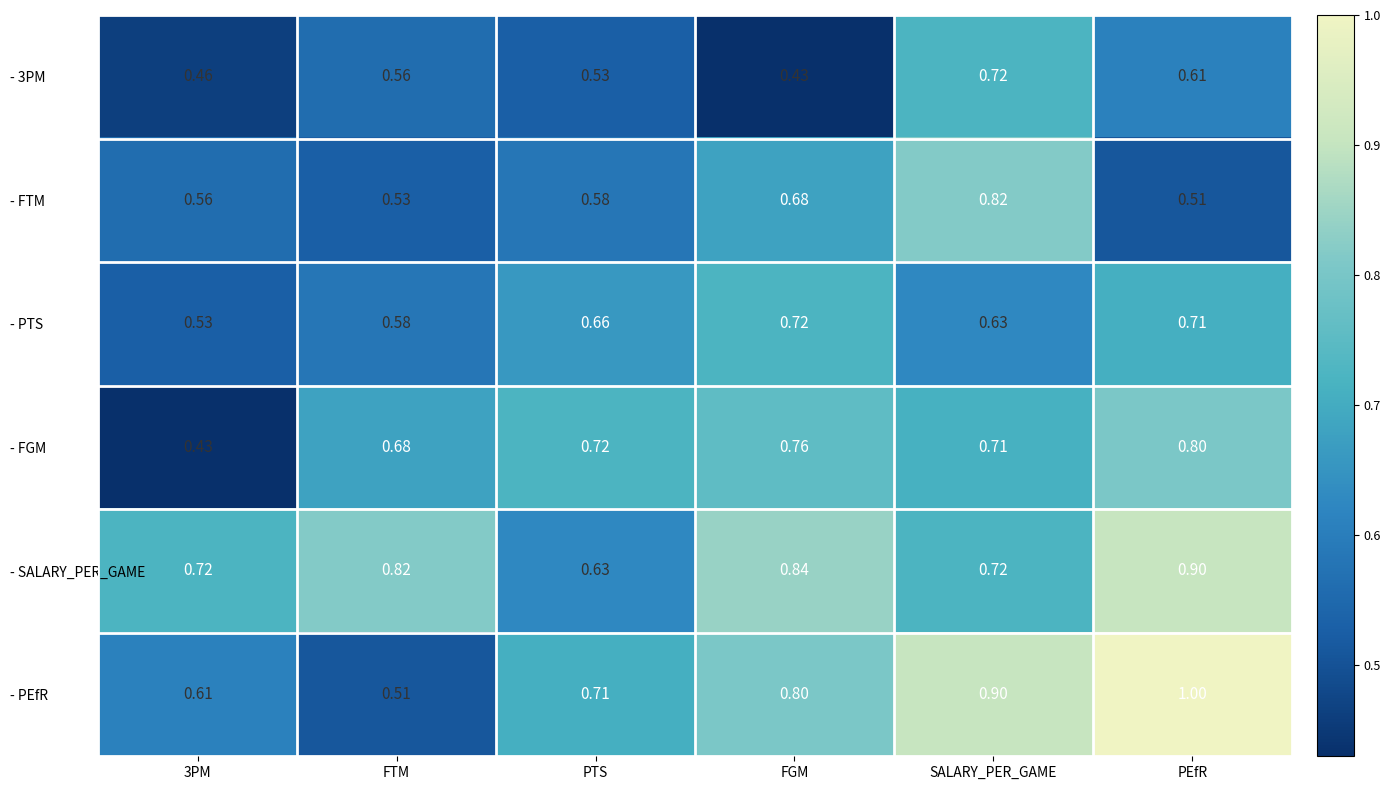

Which label corresponds to the largest value in the chart?

PEfR